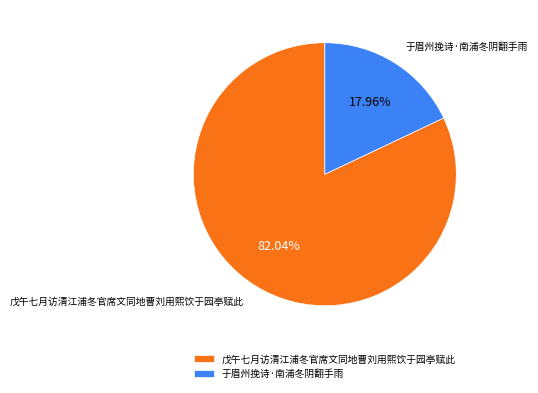

What portion of the pie excludes 于眉州挽诗·南浦冬阴翻手雨?

82.0%